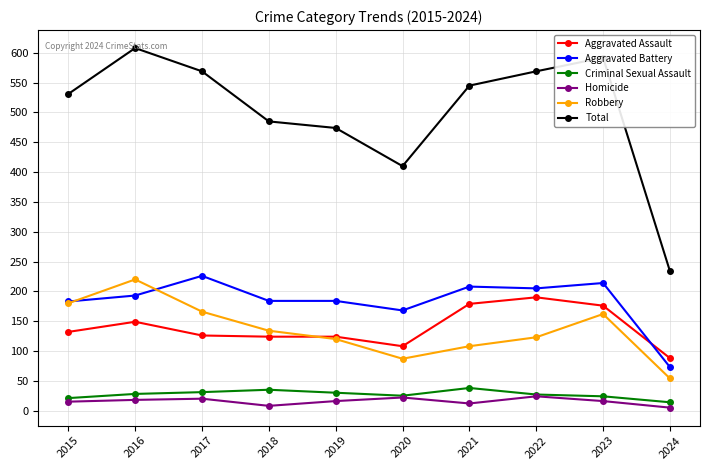

What is the maximum value for Criminal Sexual Assault?

38